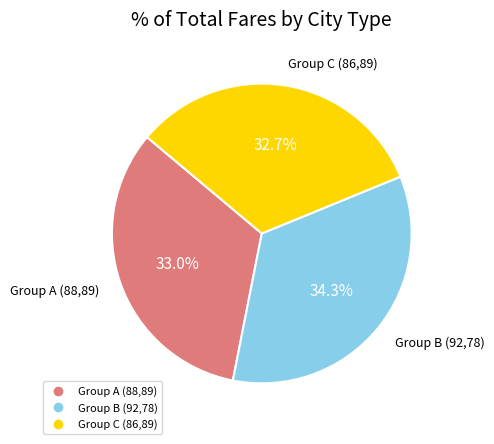

Does any single category account for the majority?

No